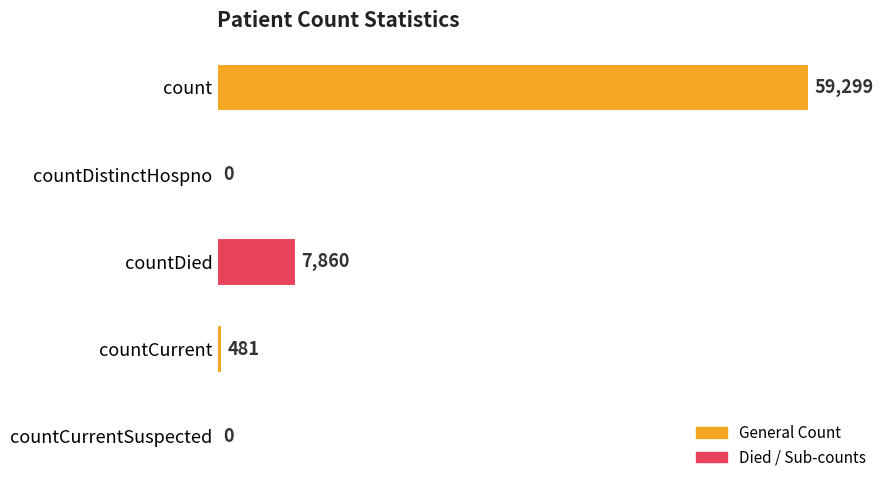

What is the maximum value shown in the chart?

59299